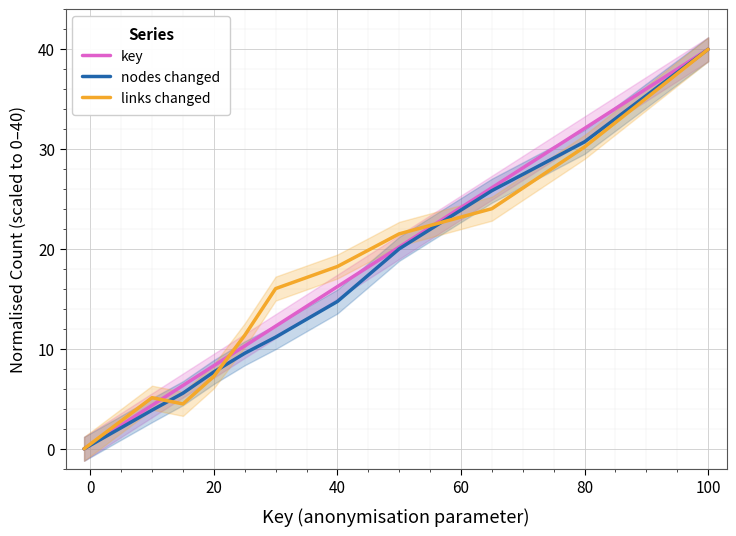

Is it true that nodes changed equals 7.7 at 20?

True